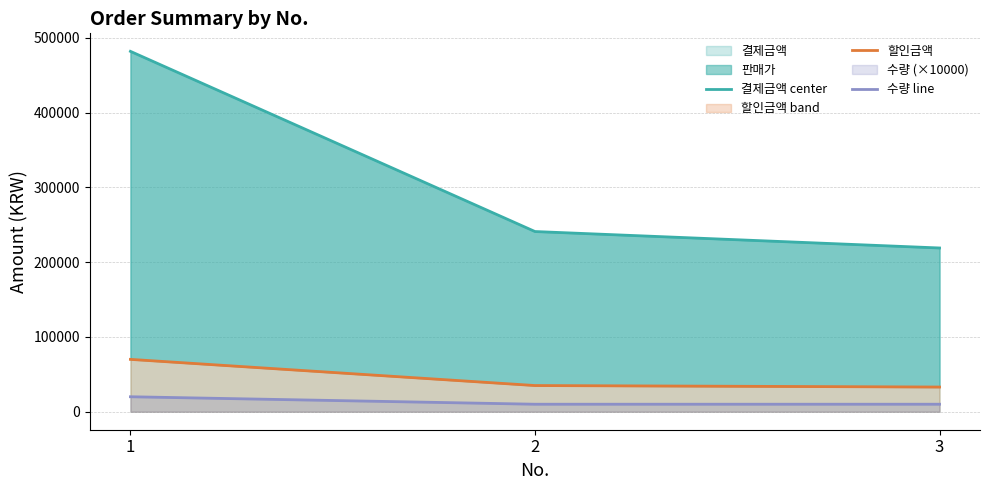

What is the spread (max minus min) of values at 3?

209000